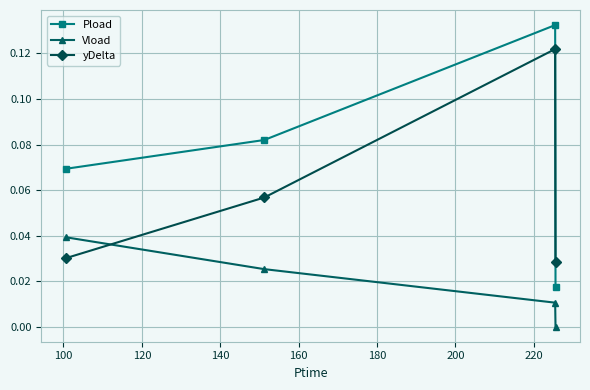

Which series has the largest range (max minus min)?

Pload